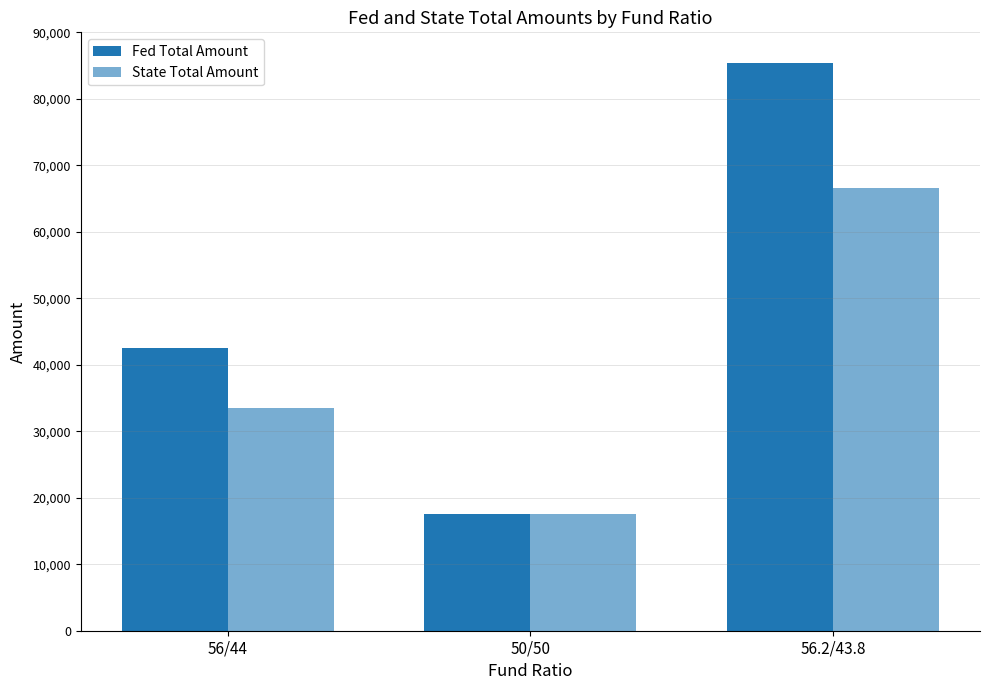

What is the difference between the maximum and minimum values in the Fed Total Amount series?

67924.0